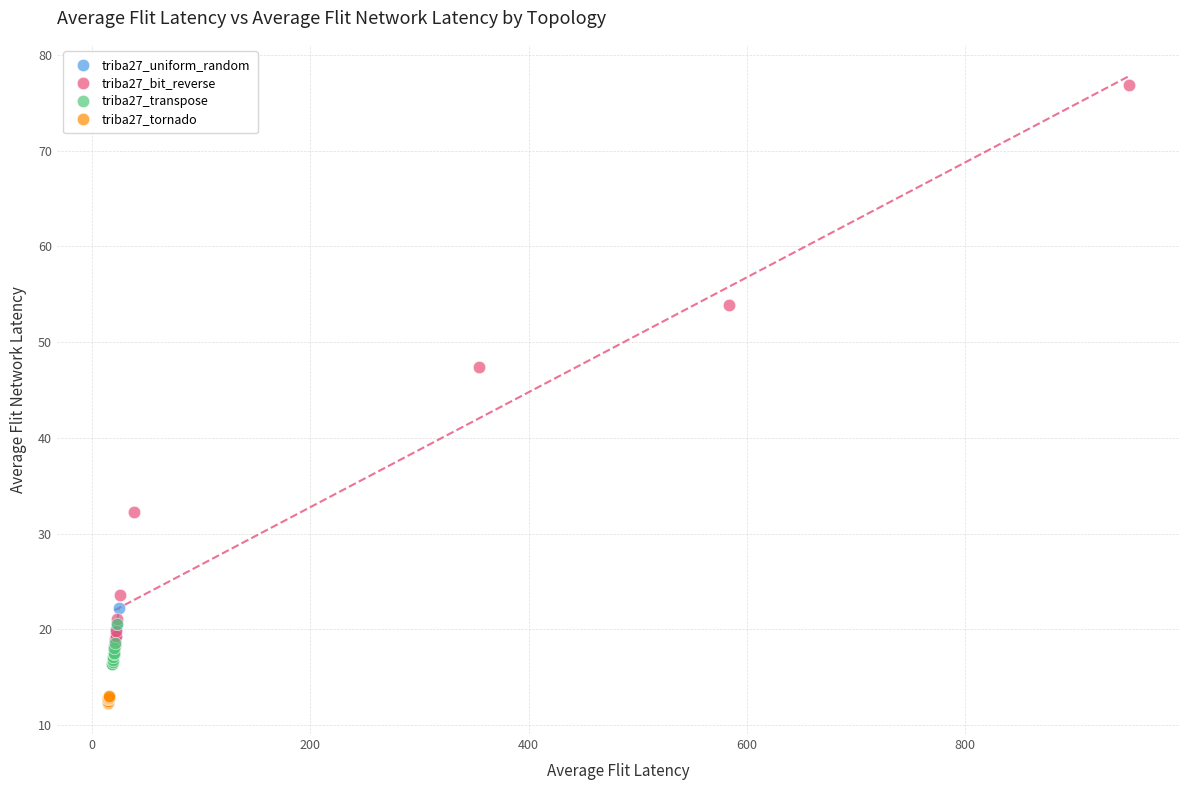

Which series reaches the minimum Y coordinate?

triba27_tornado